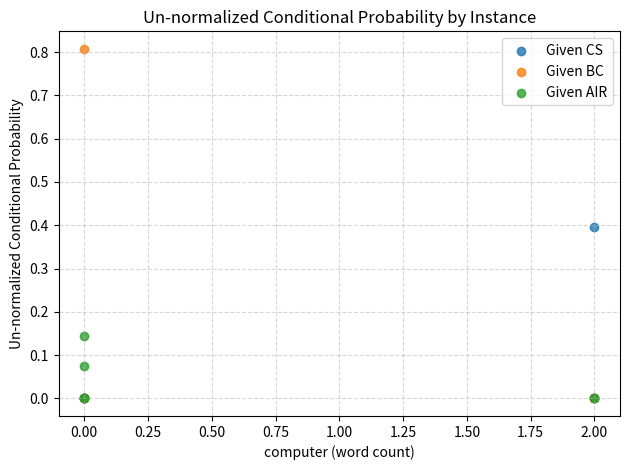

What are all the series names shown in the legend?

Given CS, Given BC, Given AIR